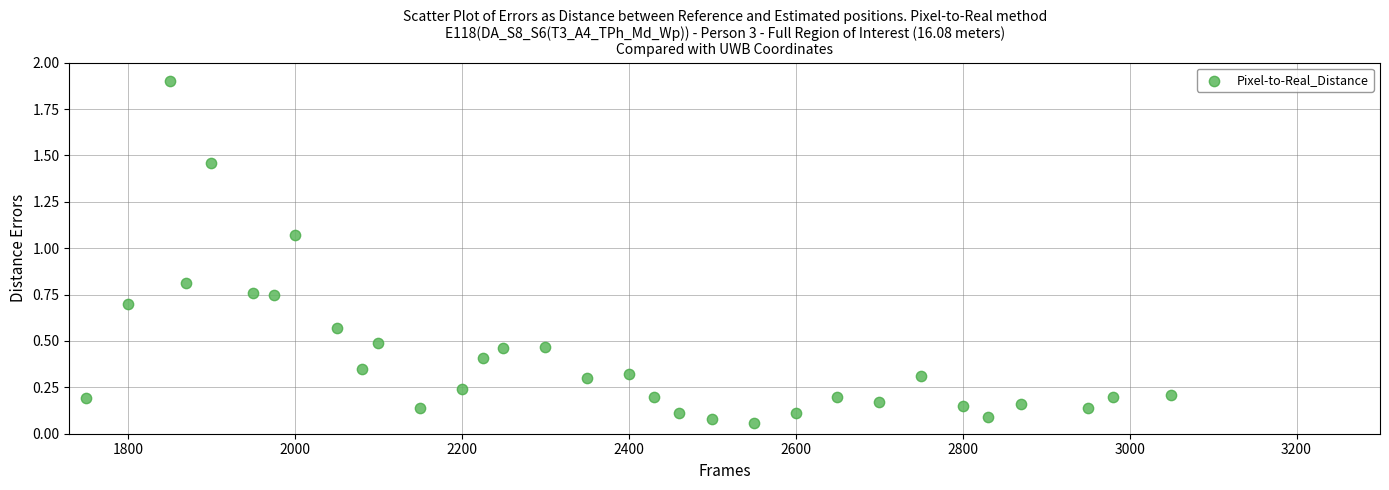

What is the range of X values (max minus min)?

1300.0